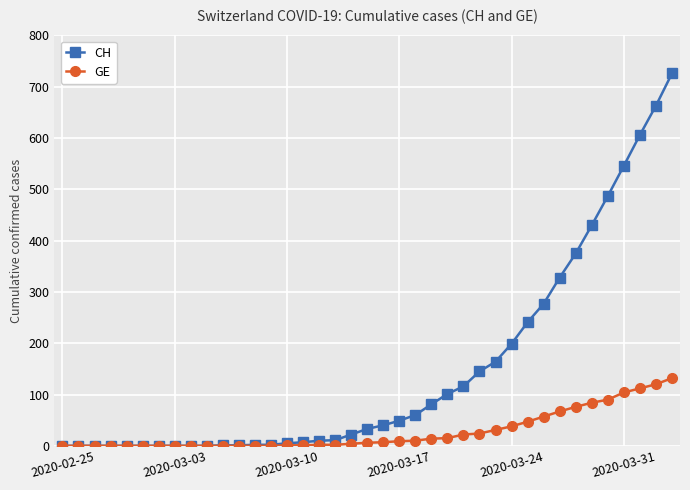

Which series has the widest spread of values?

CH